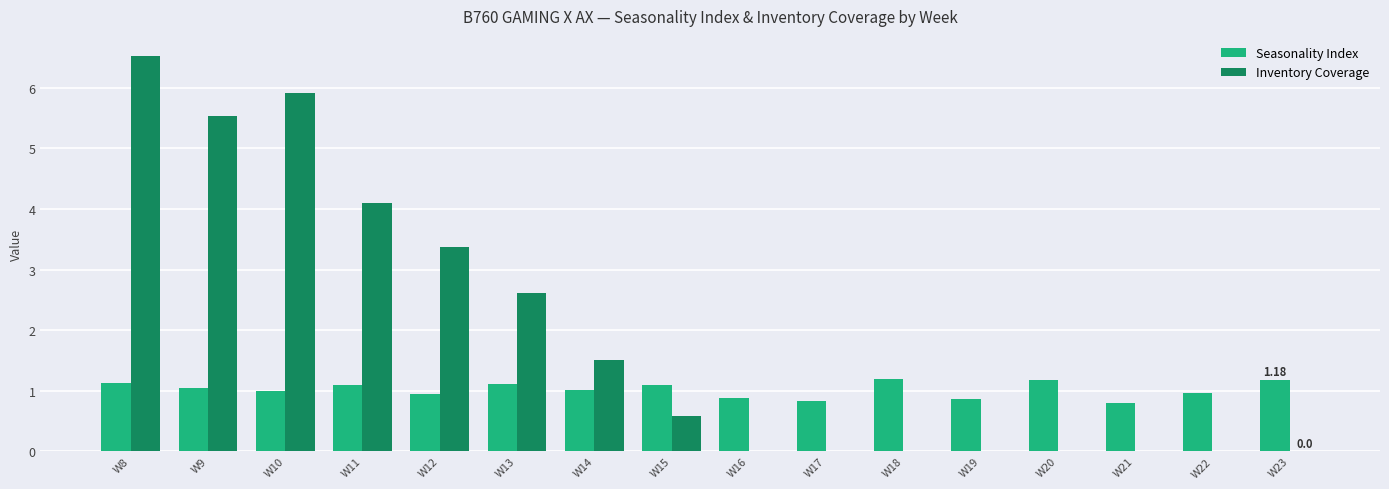

What are all the series names shown in the legend?

Seasonality Index, Inventory Coverage